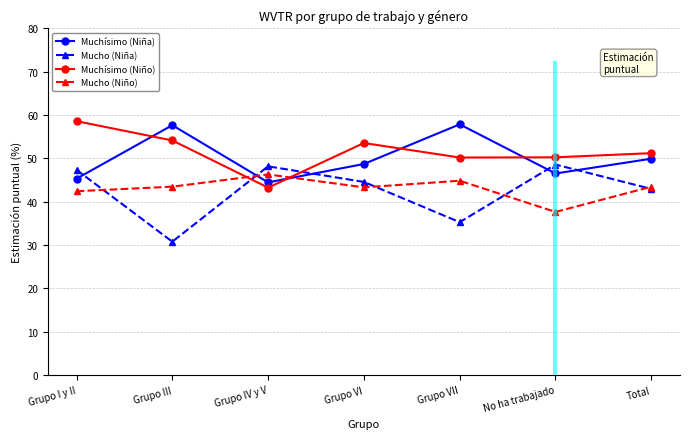

At which category does Muchísimo (Niño) reach its first local valley?

Grupo IV y V